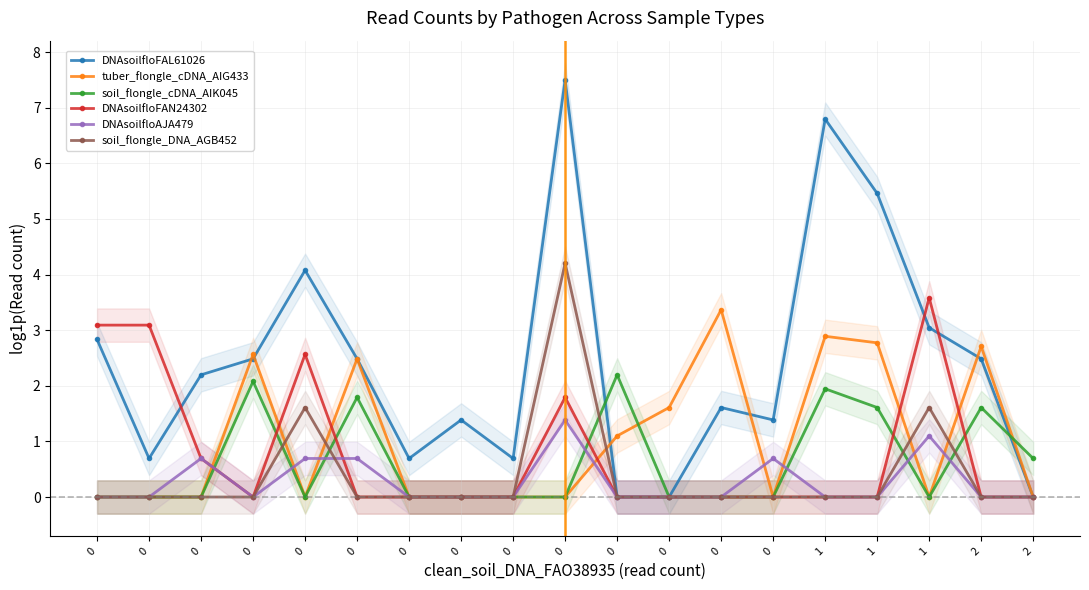

List the series in order of their peak value, lowest first.

DNAsoilfloAJA479, soil_flongle_cDNA_AIK045, tuber_flongle_cDNA_AIG433, DNAsoilfloFAN24302, soil_flongle_DNA_AGB452, DNAsoilfloFAL61026